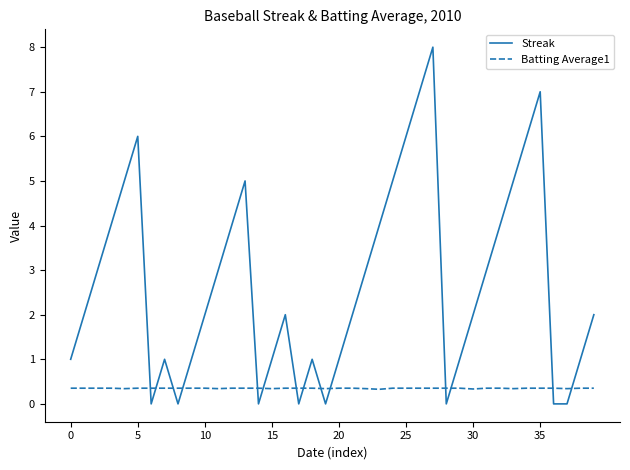

Which series has the largest total across all categories?

Streak